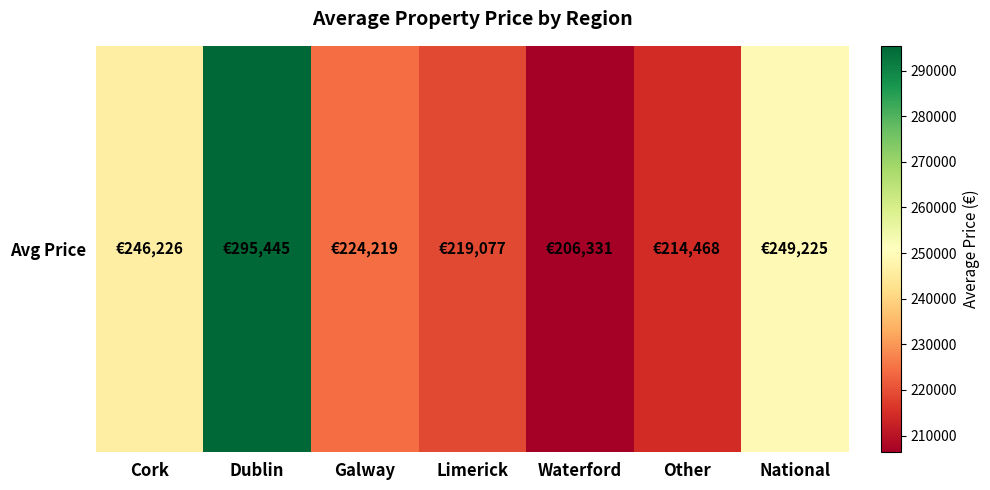

List the labels in order of value, smallest first.

Waterford, Other, Limerick, Galway, Cork, National, Dublin